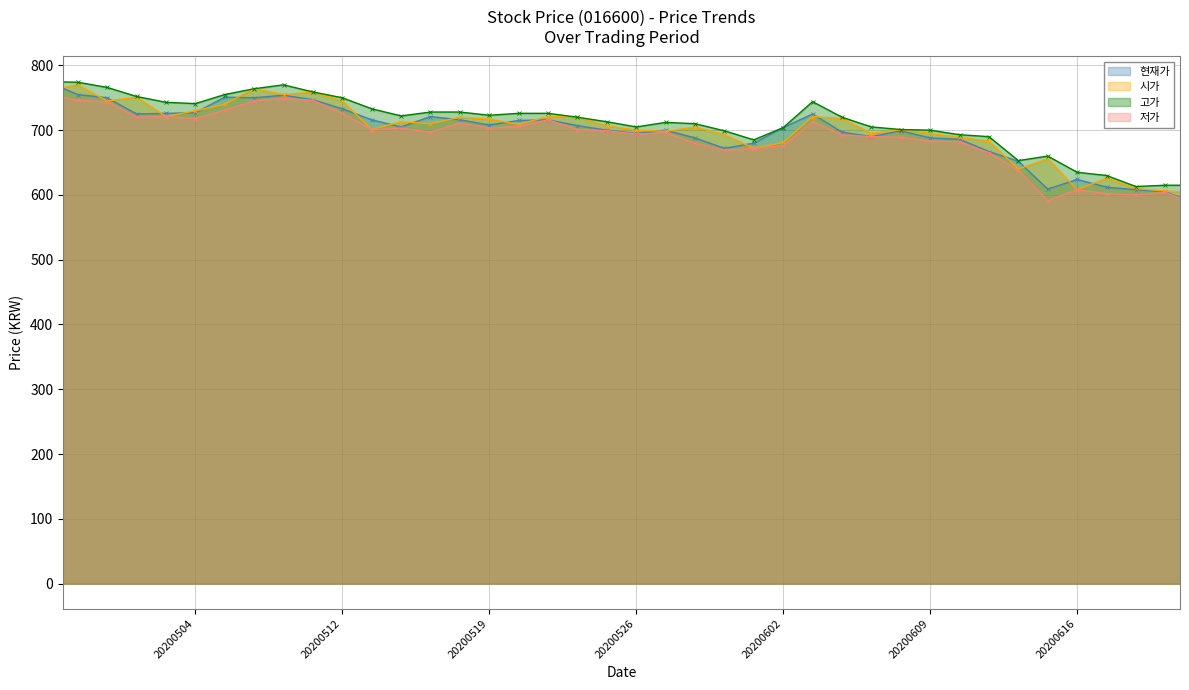

How many values in the 시가 series exceed 709?

19